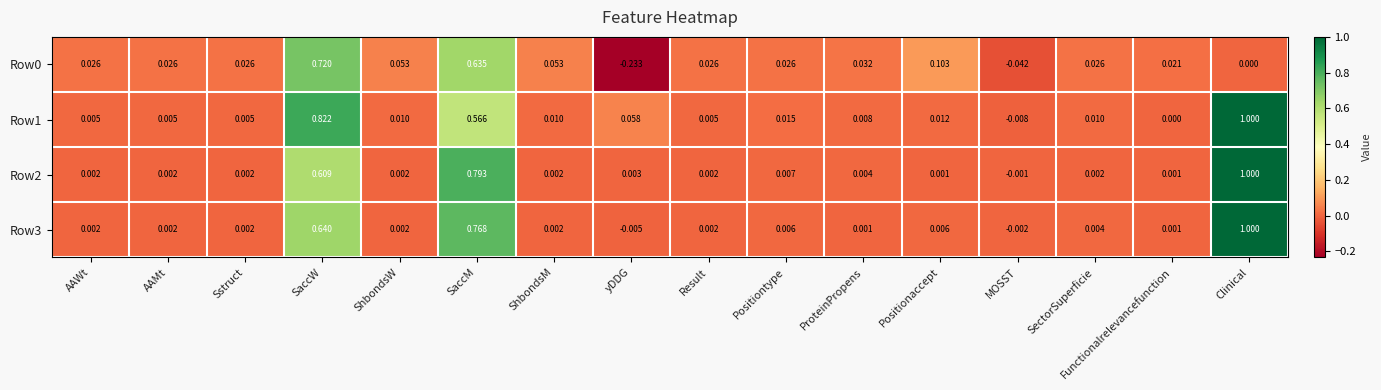

At which label does Row0 first exceed 0?

AAWt